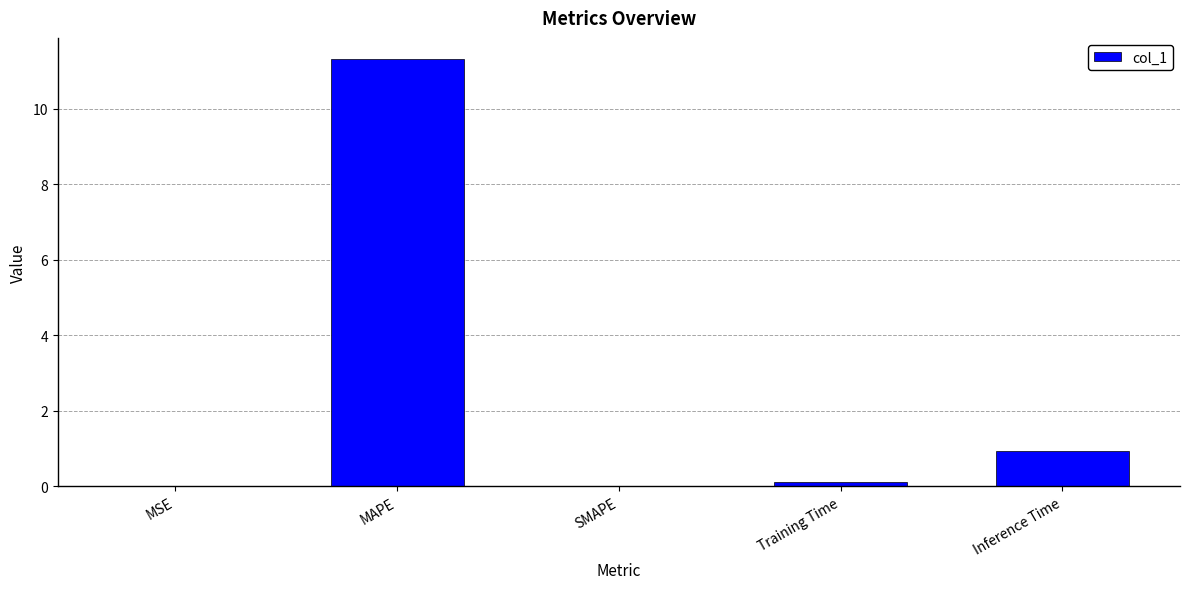

Between SMAPE and Training Time, which is larger?

Training Time